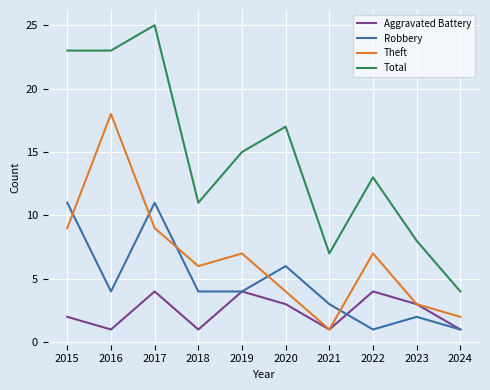

What is the minimum value for Robbery?

1